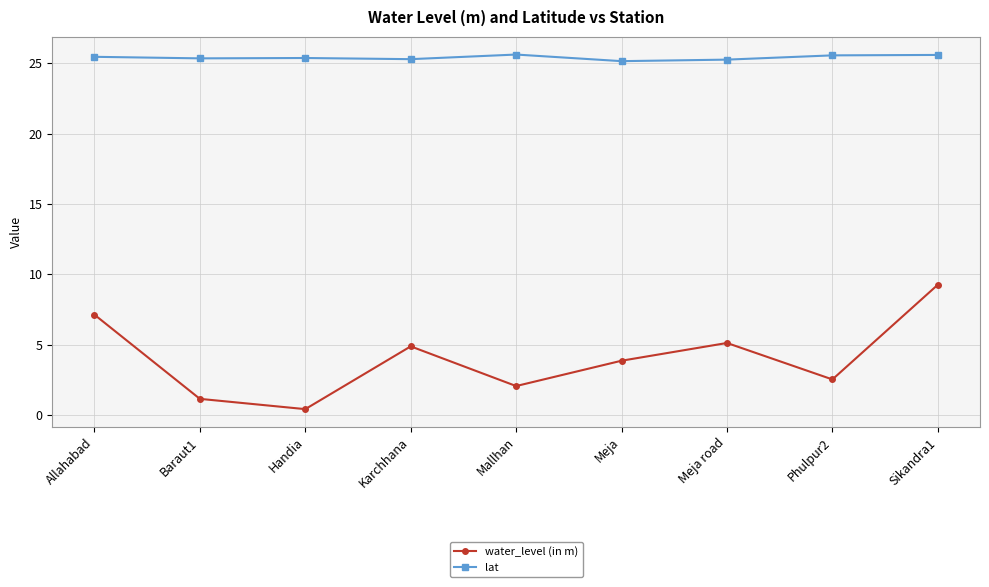

The value of water_level (in m) at Phulpur2 is 1.5. True or false?

False